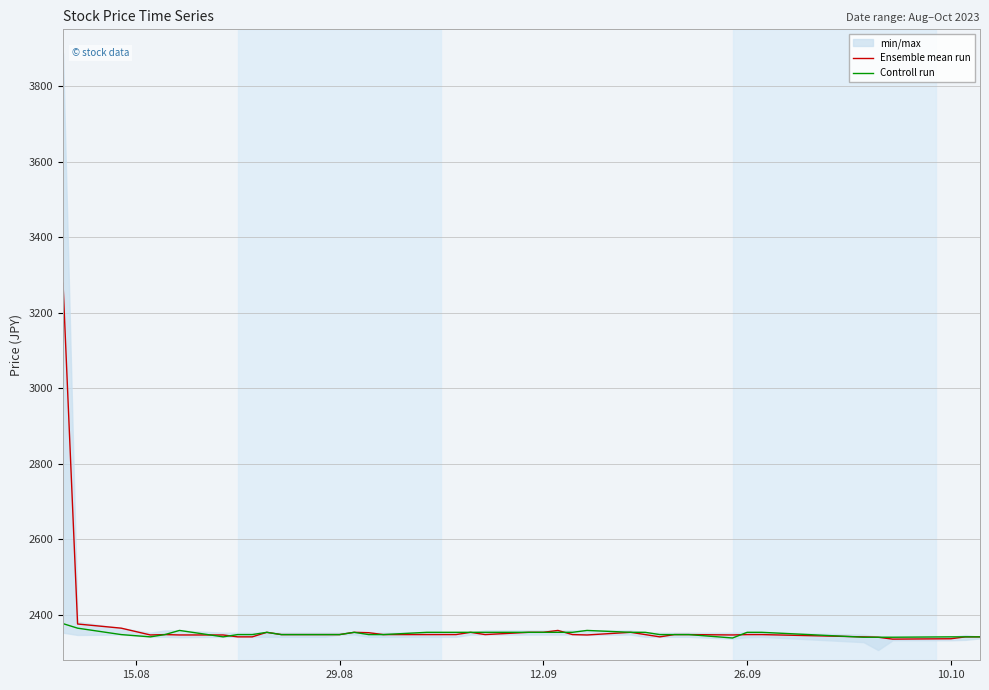

Is this an area chart (filled region under the line)?

No